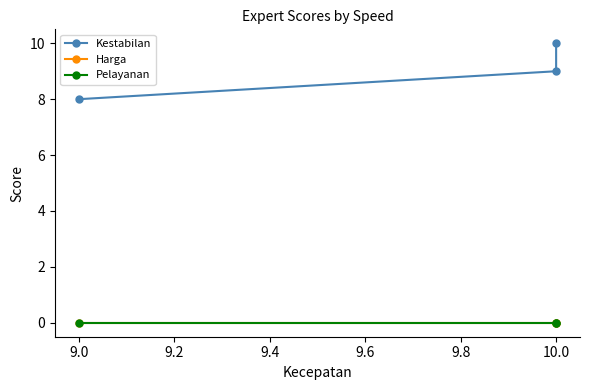

What are all the series names shown in the legend?

Kestabilan, Harga, Pelayanan